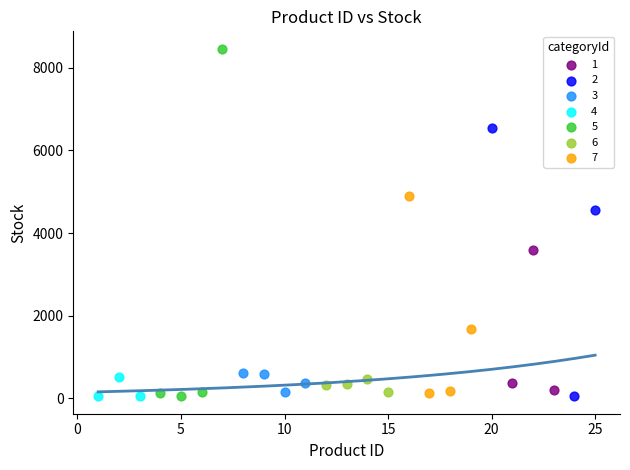

What are all the series names shown in the legend?

1, 2, 3, 4, 5, 6, 7